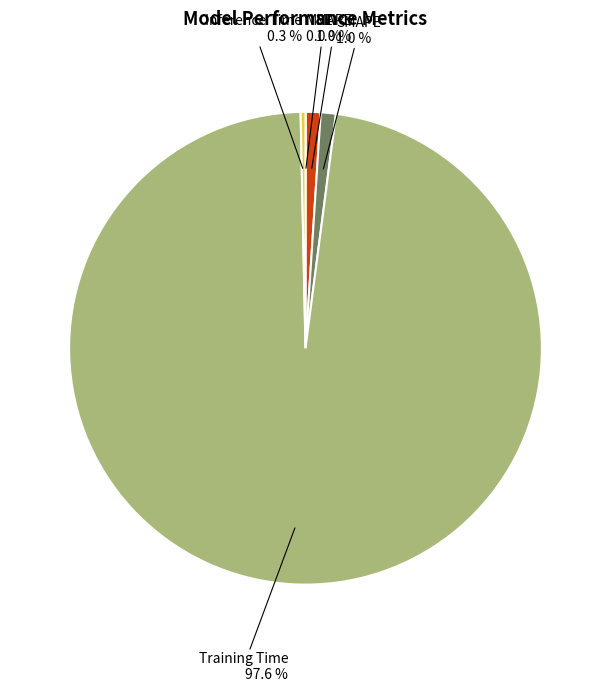

Is there a majority slice in this chart?

Yes